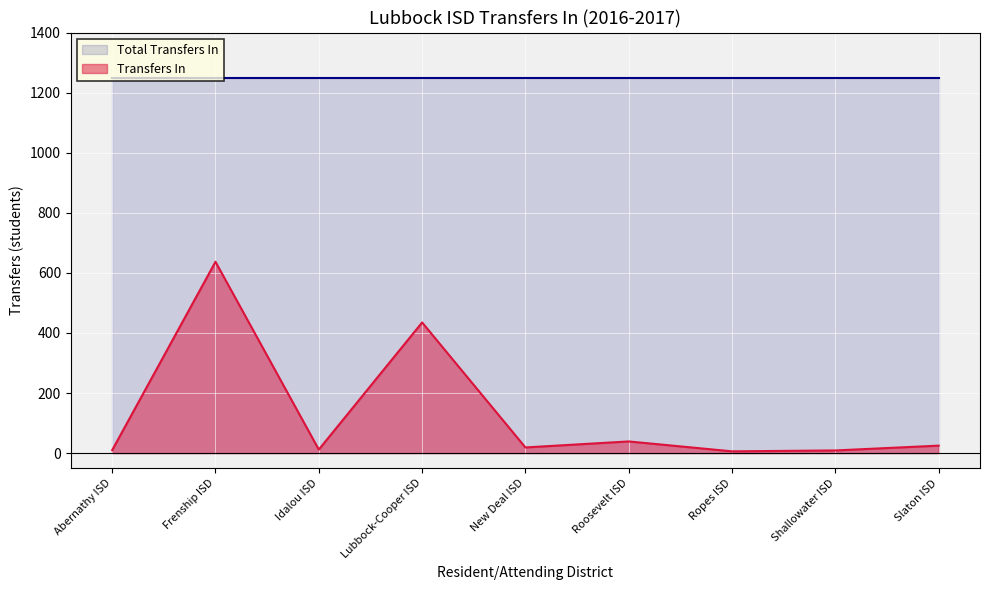

What is the sum of all values?

1192